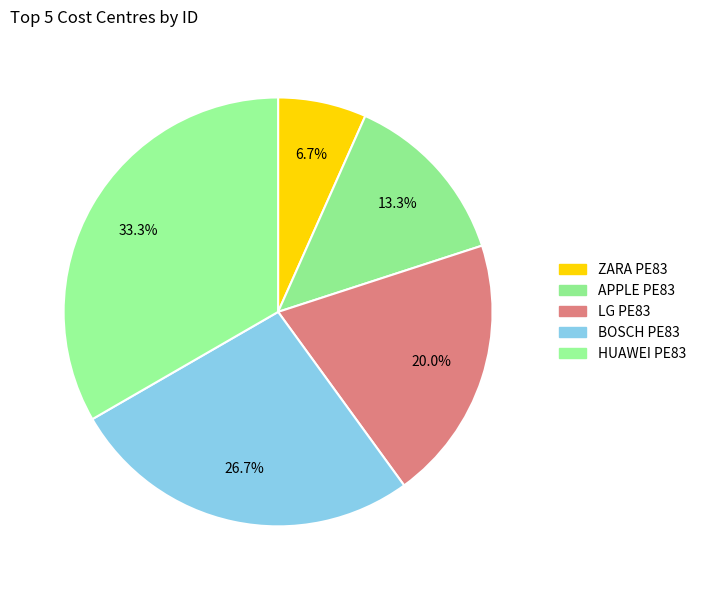

To the nearest percent, what is the difference between the largest and smallest slice percentages?

27%